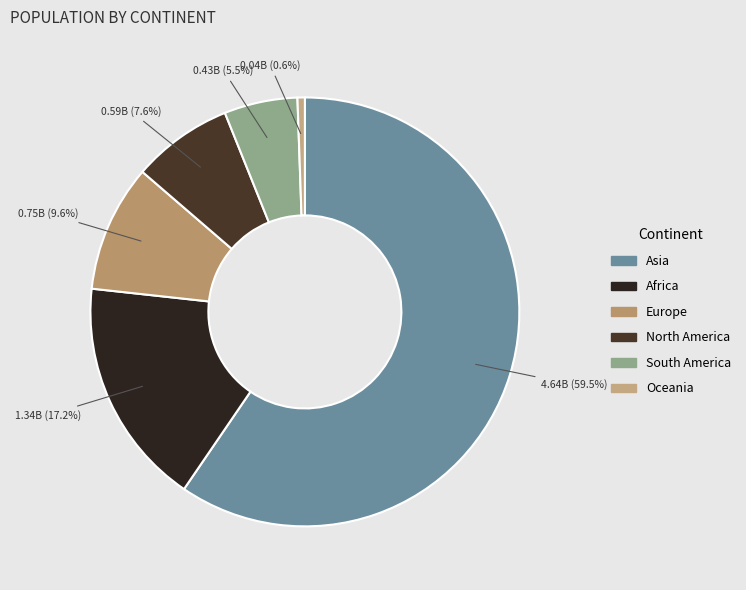

True or false: Oceania accounts for 11% of the total.

False